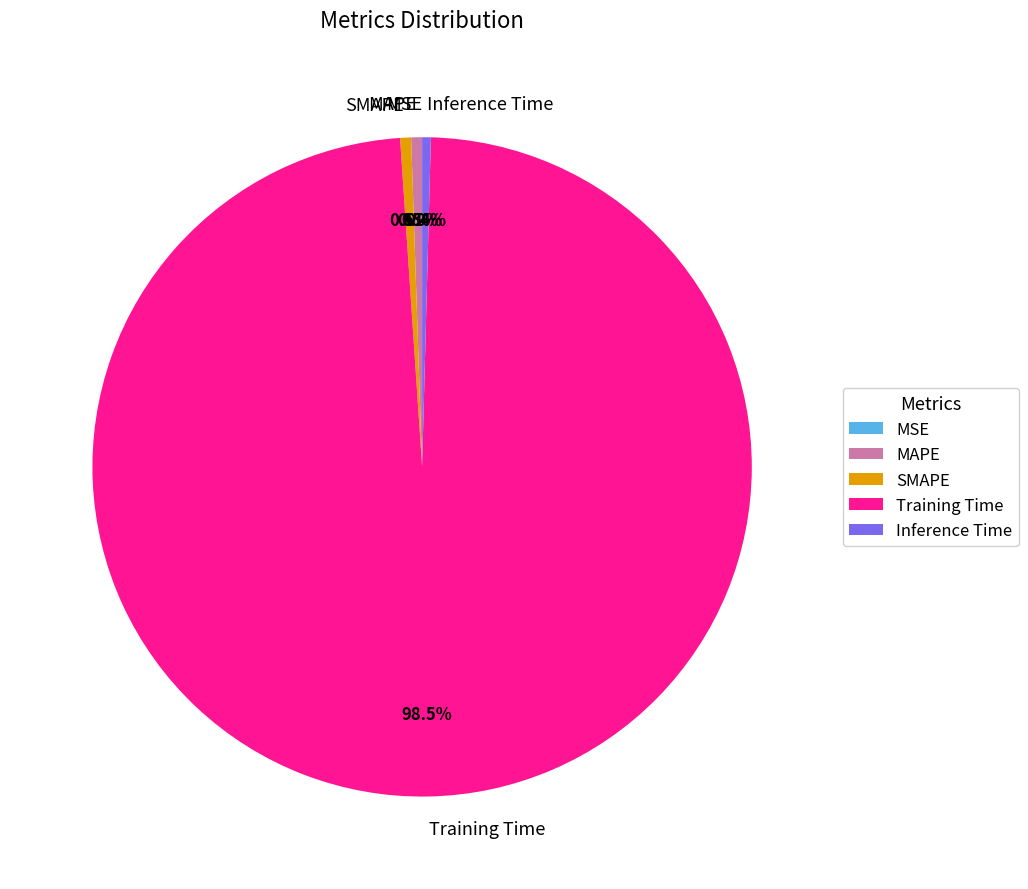

What is the majority slice?

Training Time